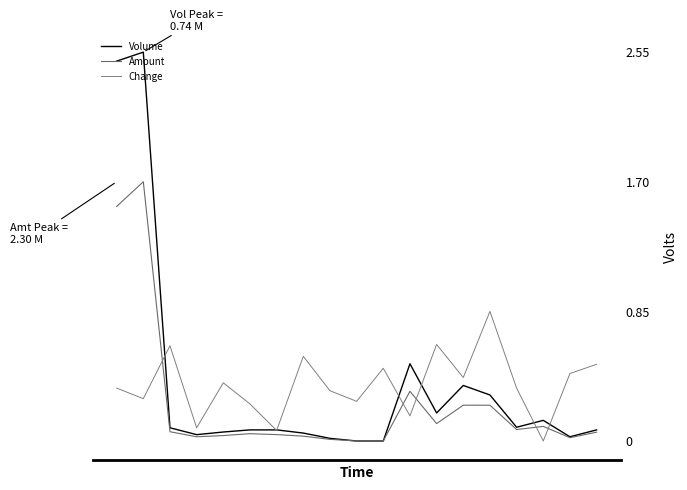

Does the chart have visible grid lines?

No